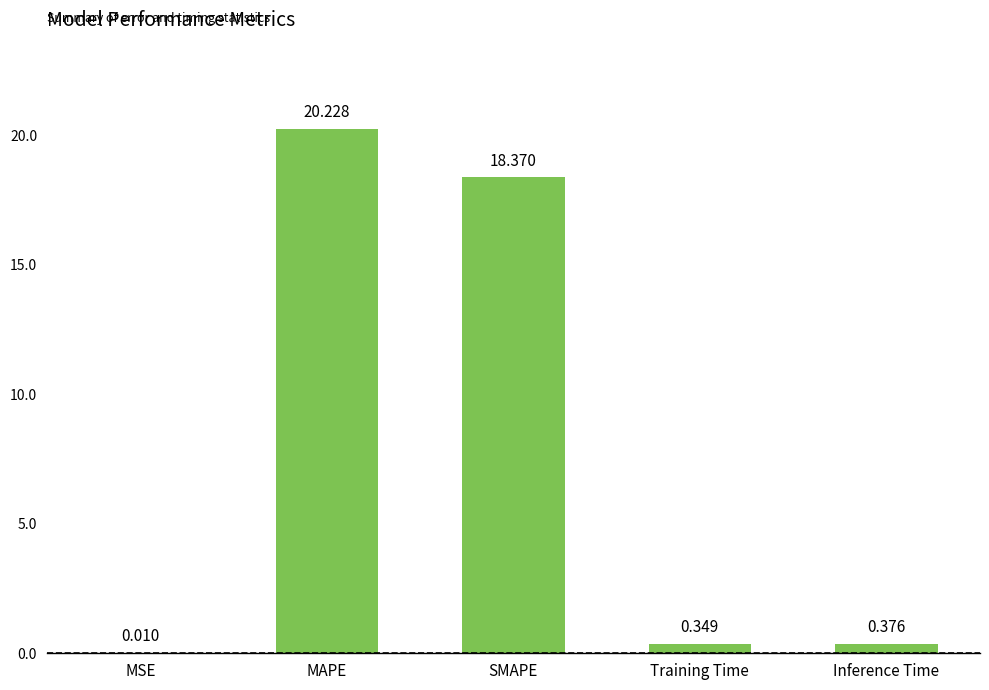

Which has a higher value, MAPE or MSE?

MAPE